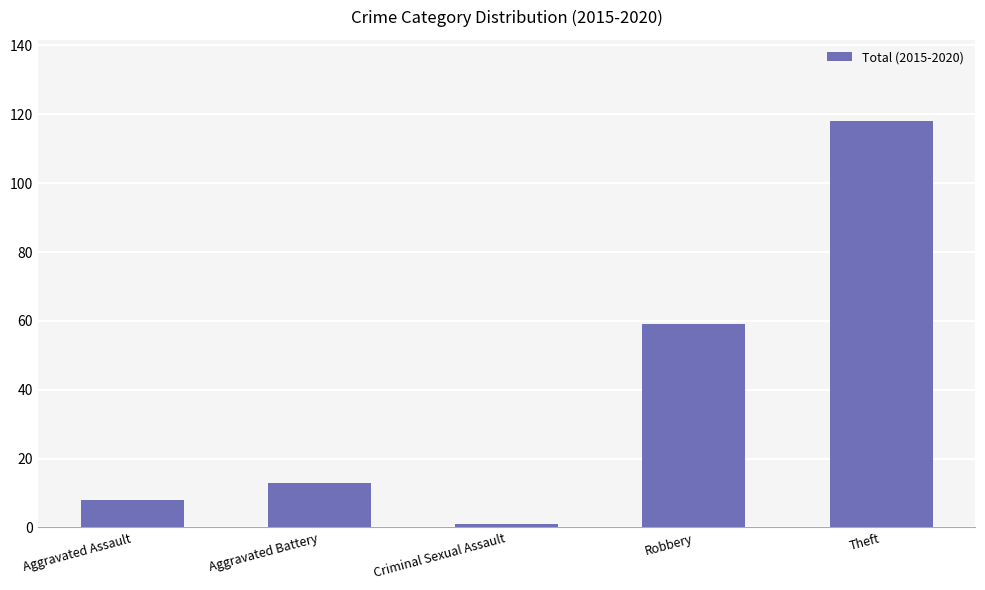

List the labels in order of value, largest first.

Theft, Robbery, Aggravated Battery, Aggravated Assault, Criminal Sexual Assault